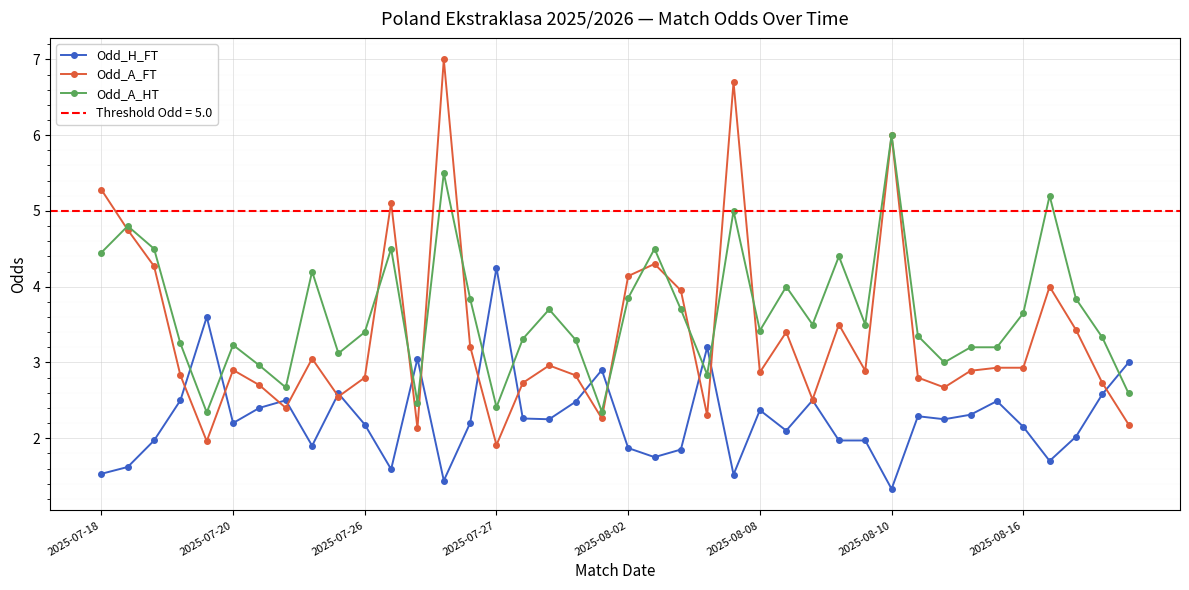

Which series ends up on top after the final intersection of Odd_H_FT and Odd_A_HT?

Odd_H_FT